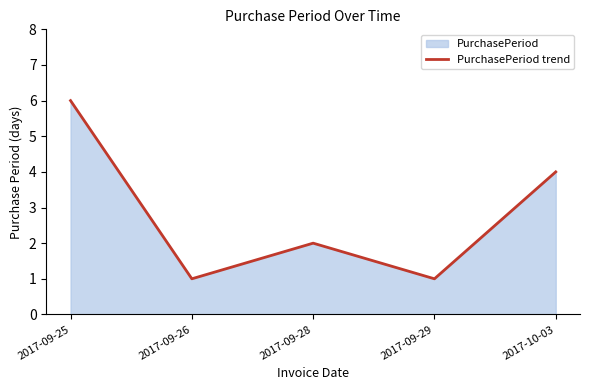

True or false: the data shows 0 at 2017-09-29.

False